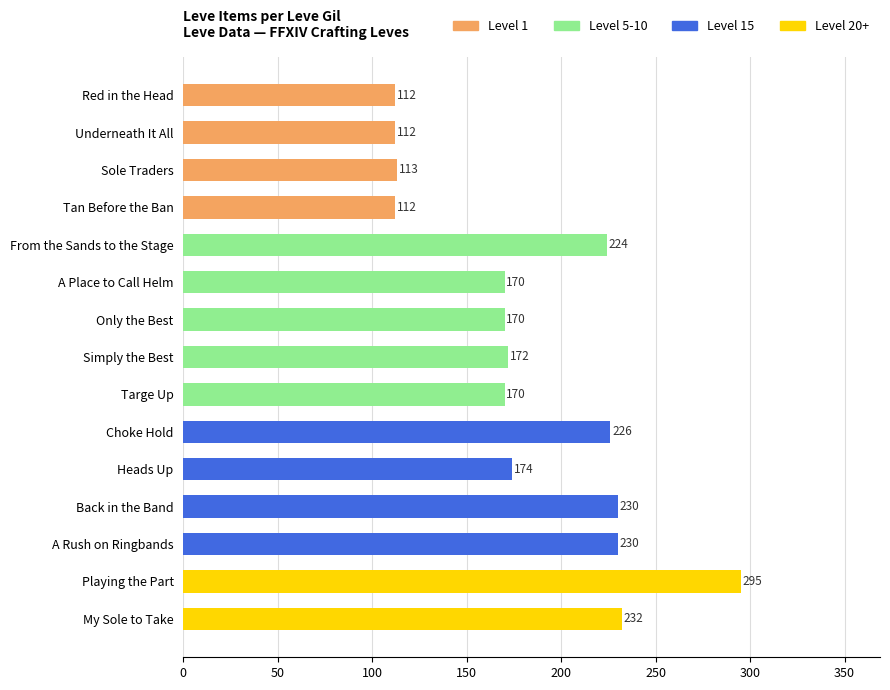

Between Back in the Band and Red in the Head, which is larger?

Back in the Band